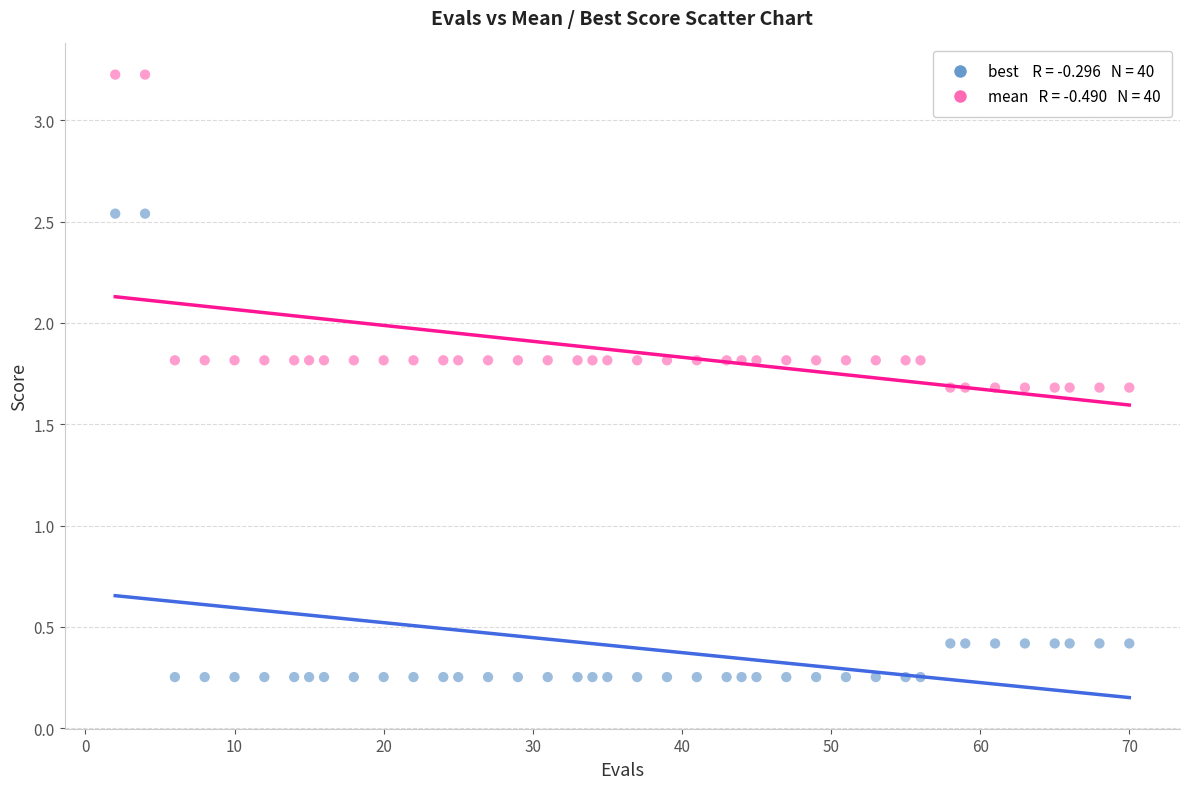

Across all data points, what is the range of Y values (max minus min)?

3.0